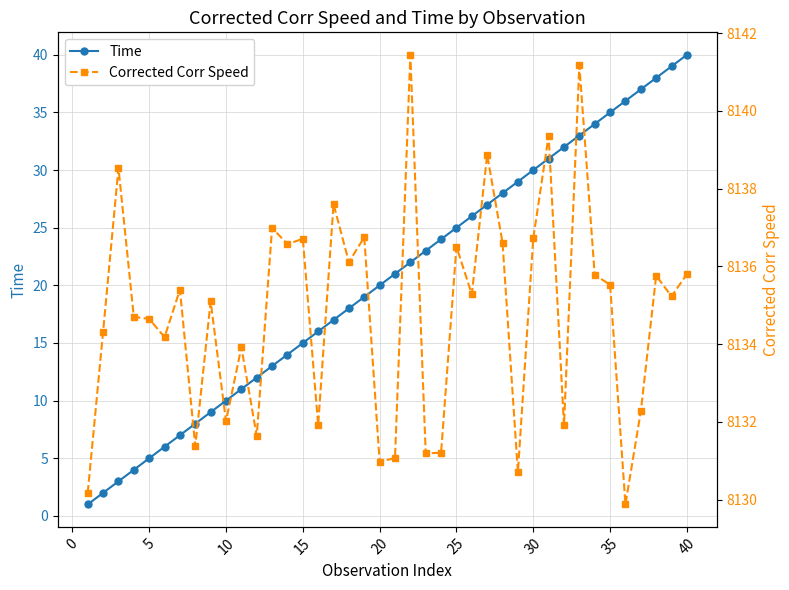

True or false: Time has a value of 10 at 10.

True